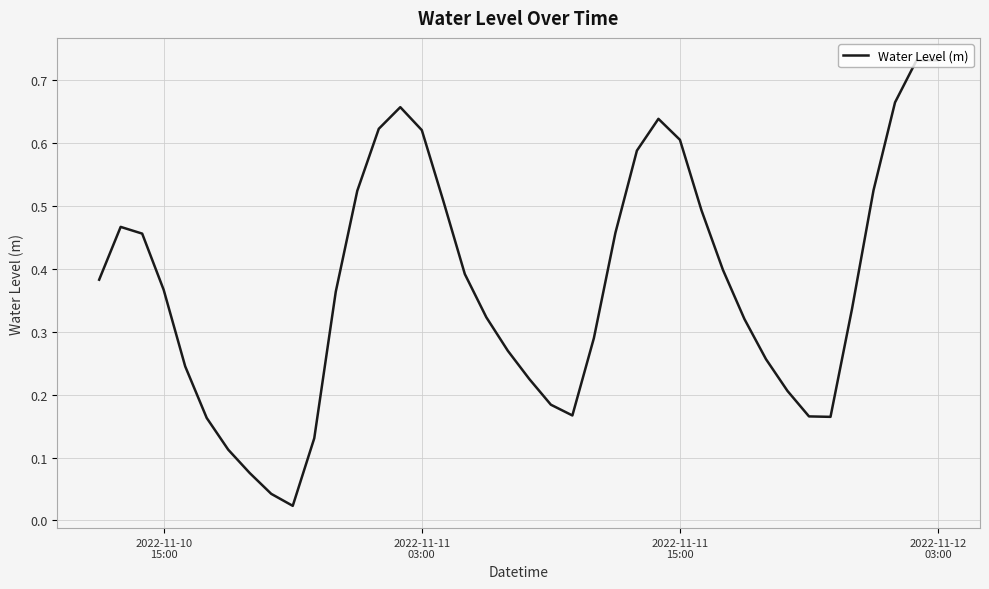

How many lines are shown in the chart?

1